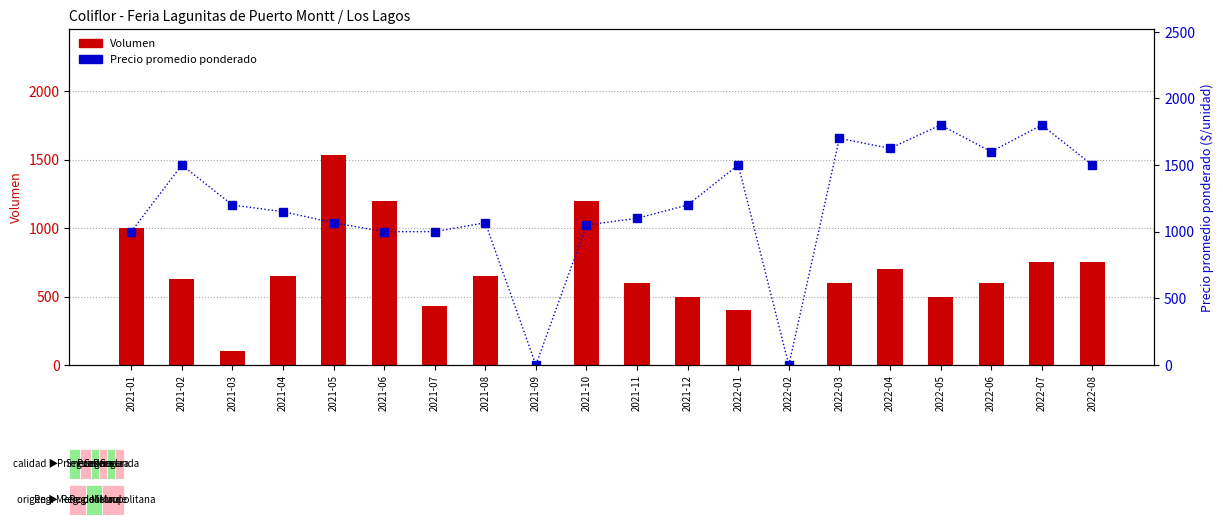

What is the approximate value of Volumen at 2021-05, to the nearest 10?

1530